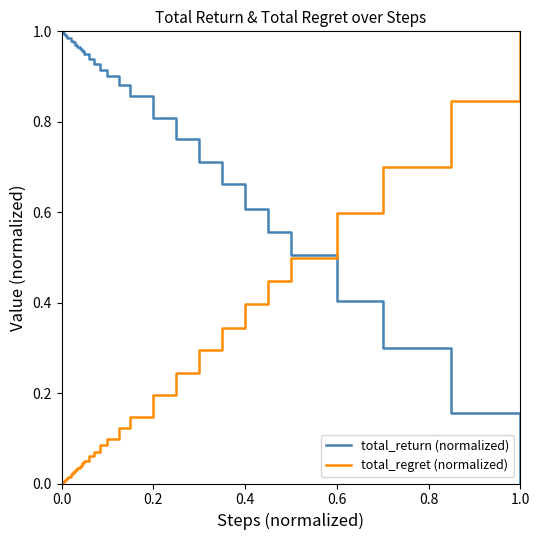

Rank the series by their average value, from highest to lowest.

total_return (normalized), total_regret (normalized)